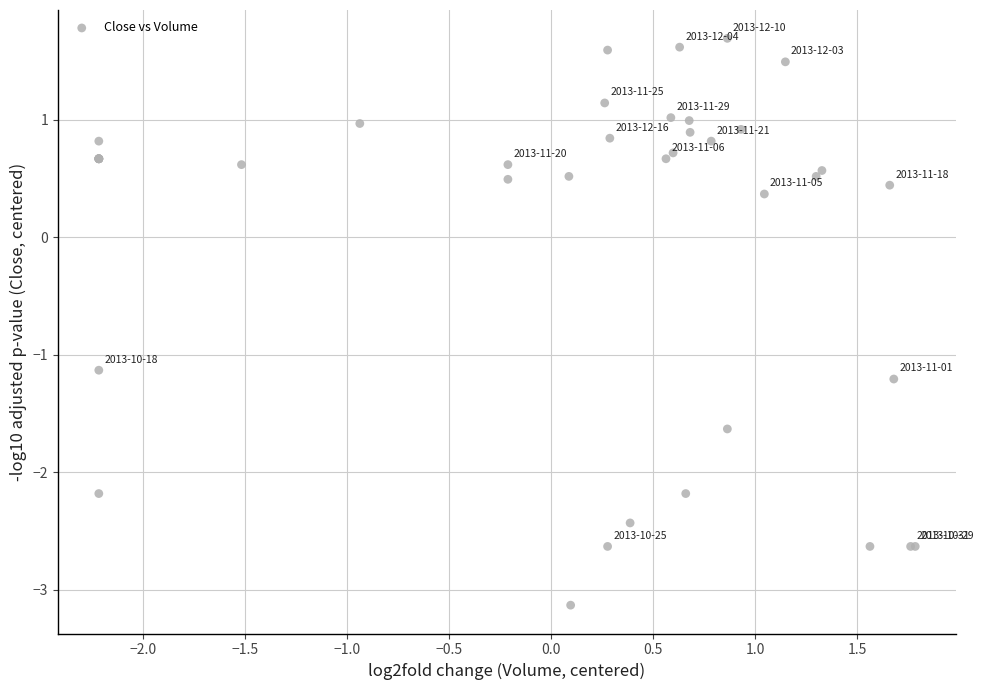

What Y value in the scatter plot is closest to 0?

0.4